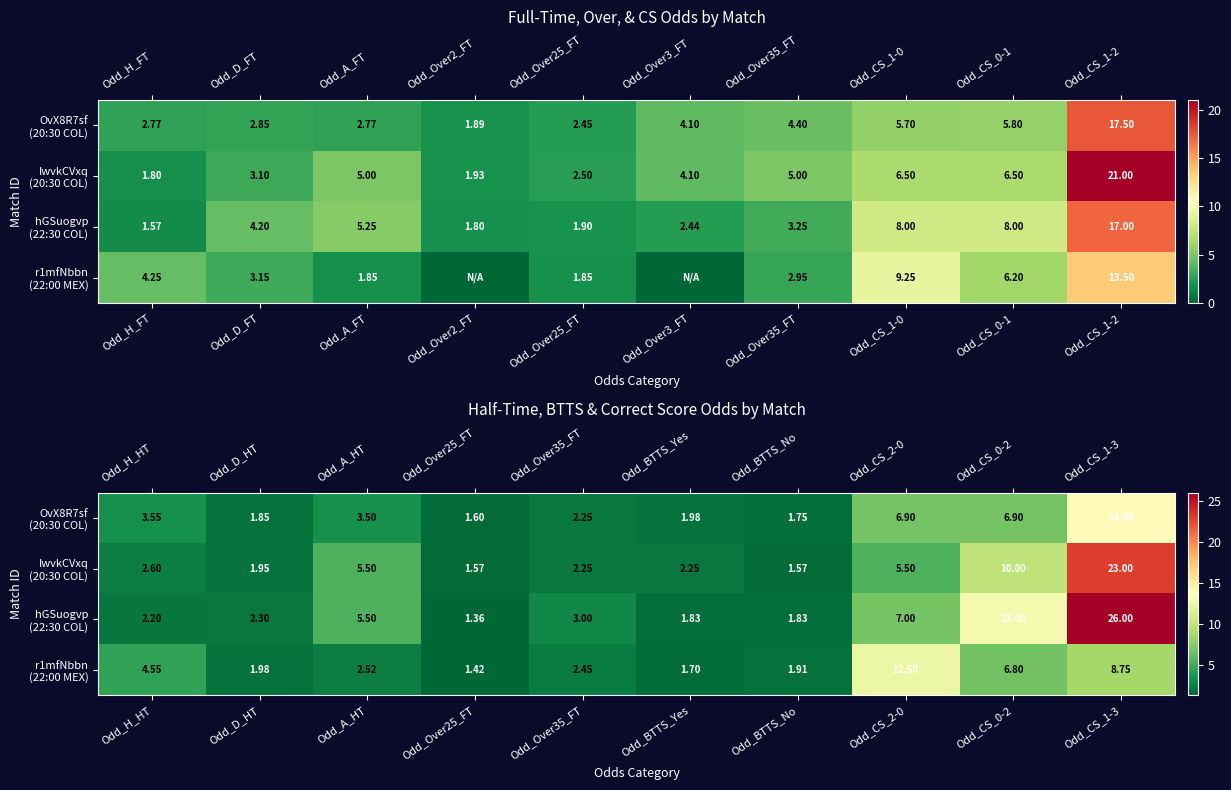

Which series has the largest total across all categories?

hGSuogvp (22:30 COL)